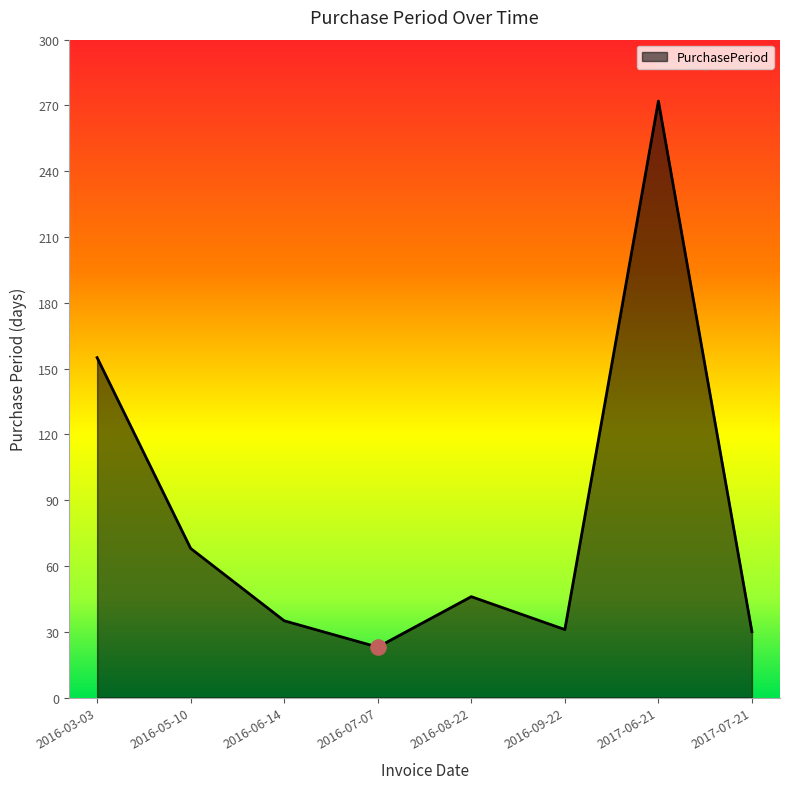

What is the change in value from 2016-03-03 to 2016-08-22?

-109